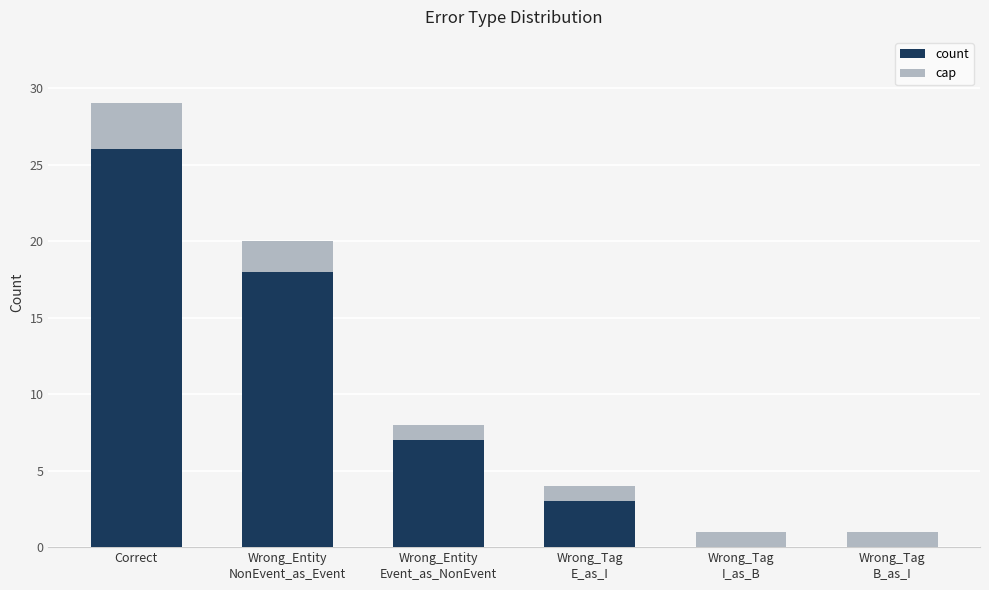

How many groups of bars are there?

6